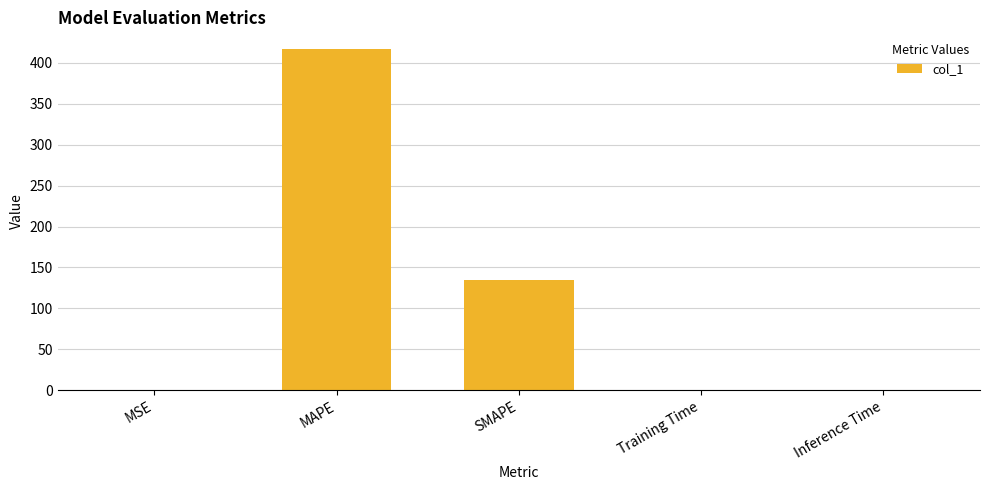

Is it true that the value at MAPE is 416.5?

True